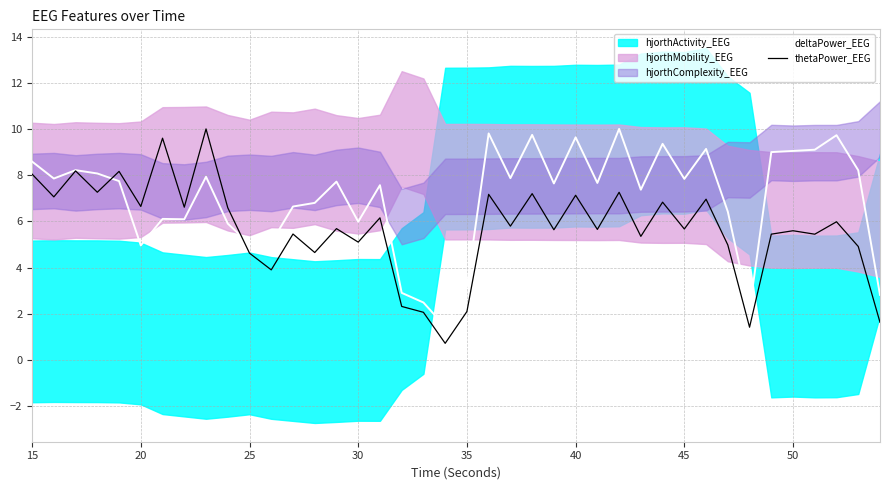

True or false: deltaPower_EEG and thetaPower_EEG cross at least once.

True